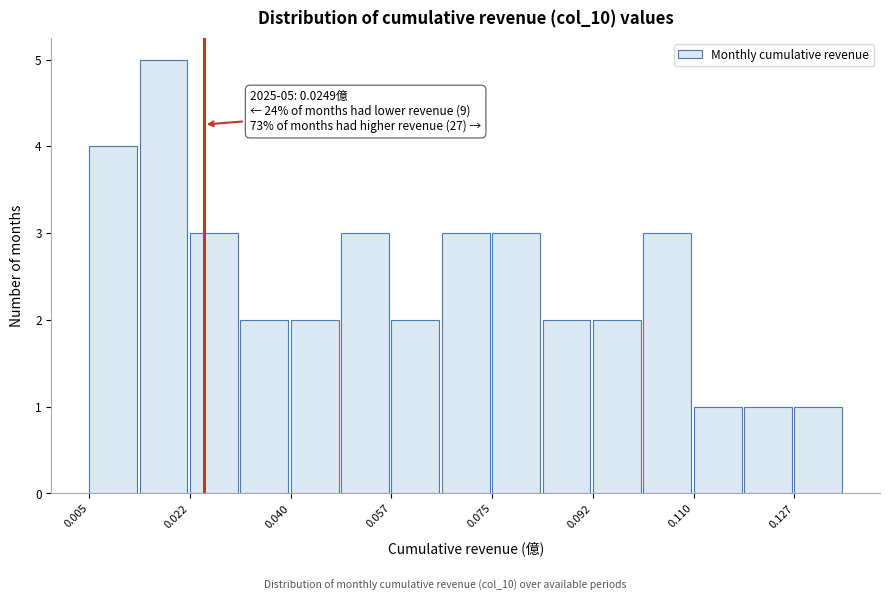

Which range on the x-axis has the tallest bar?

0.014 to 0.022